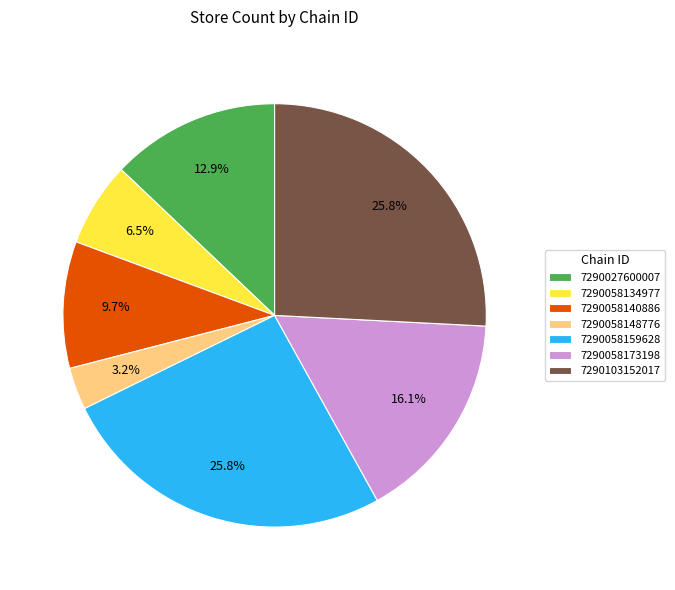

To the nearest percent, what portion does 7290058173198 represent?

16%